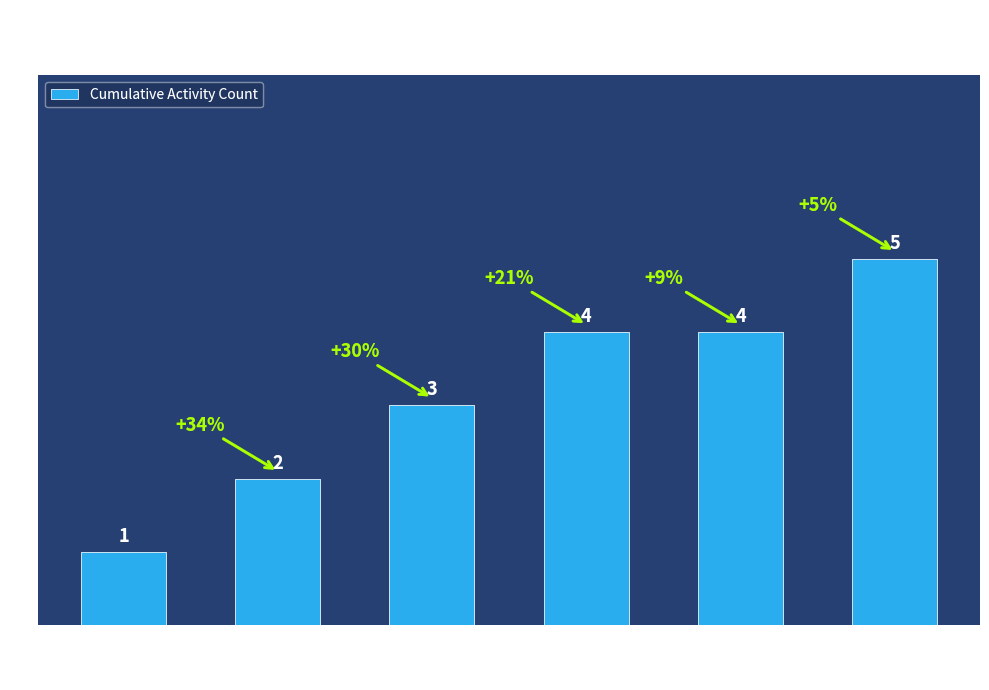

True or false: the data shows 4 at Prefix 3.

False